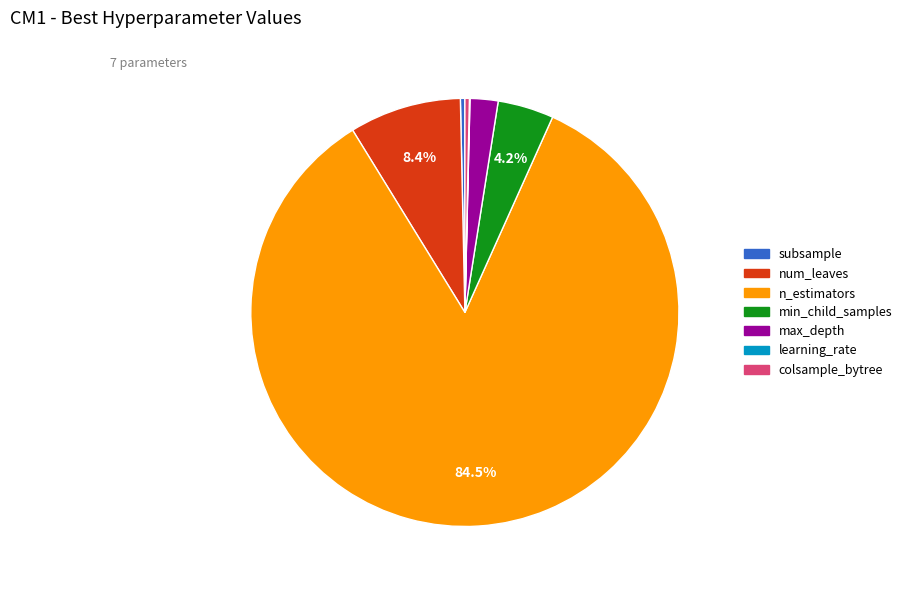

Combined, do n_estimators and colsample_bytree account for over 50%?

Yes